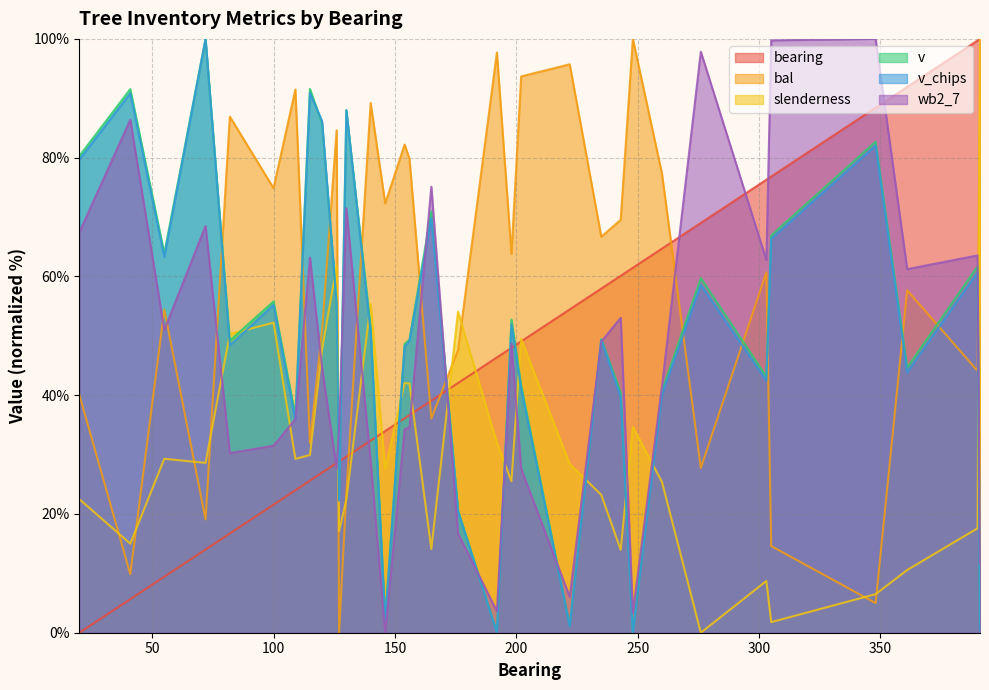

What is the total value across all series at 146?

137.8